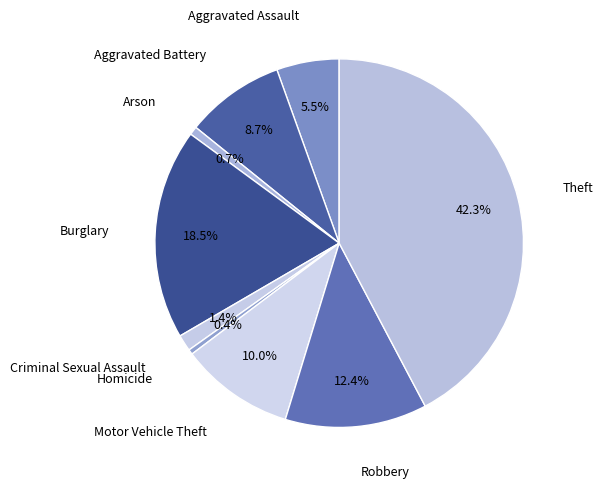

The Aggravated Battery slice represents 2% of the pie. True or false?

False